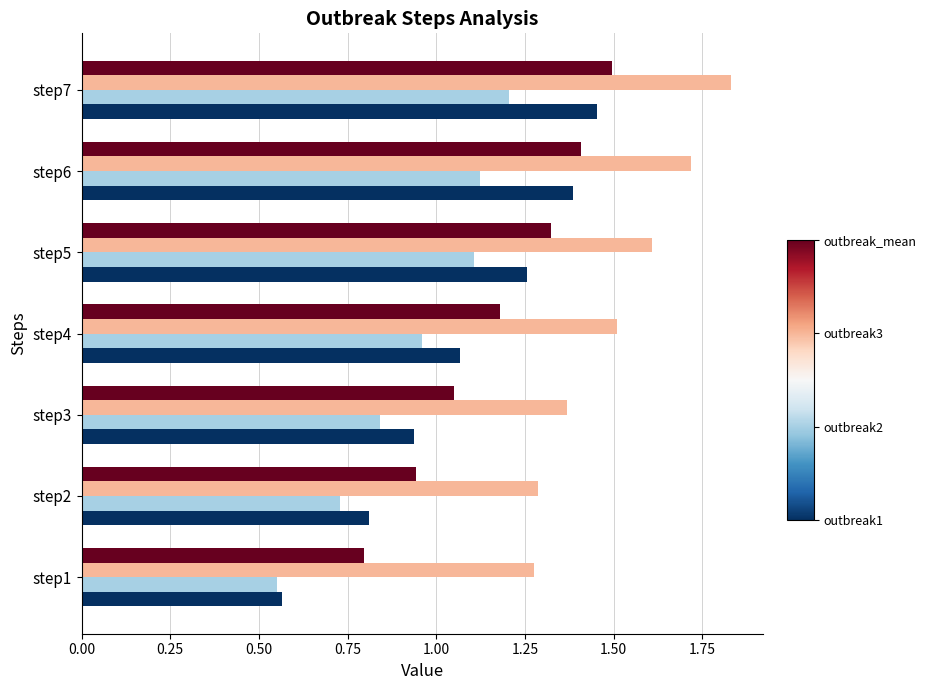

At which category does the chart reach its peak across all series?

step7